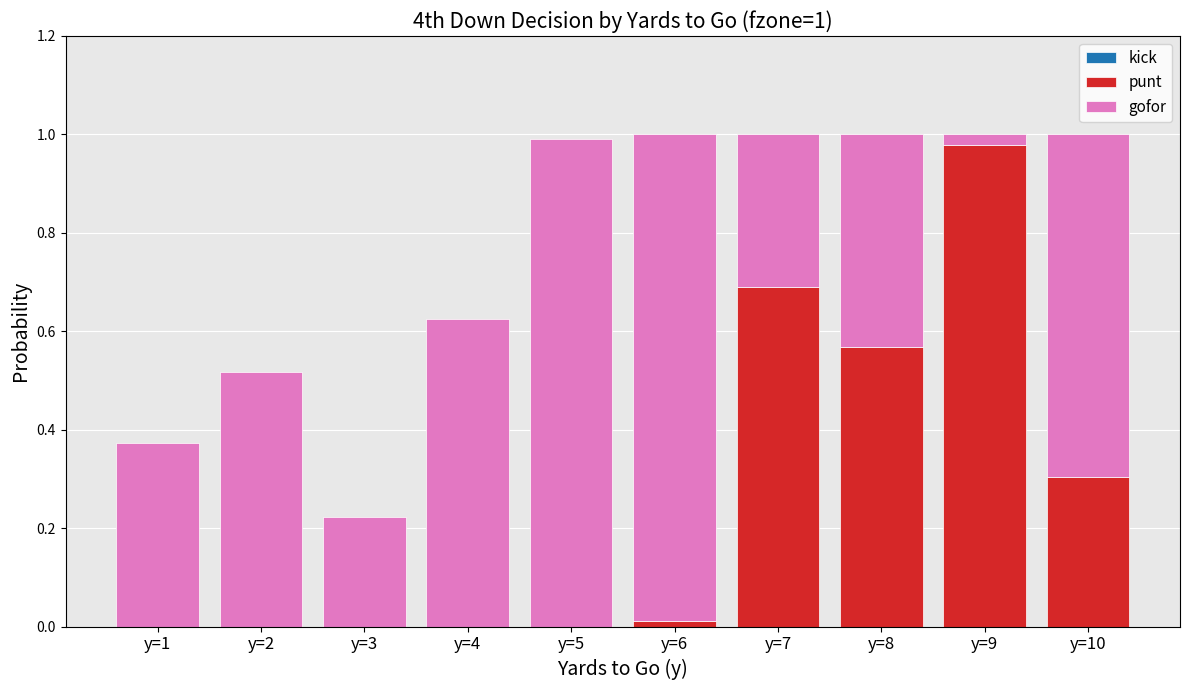

Is it true that punt equals 0.0 at y=4?

True